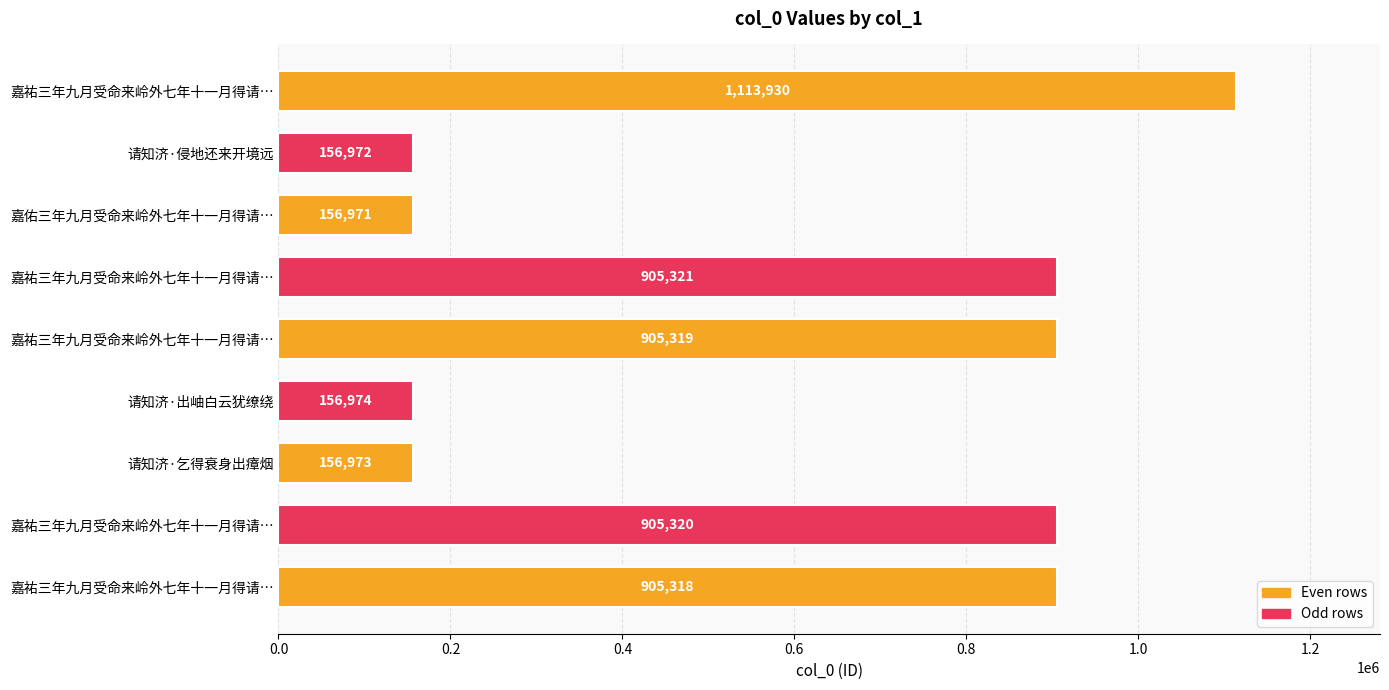

What is the maximum value shown in the chart?

1113930